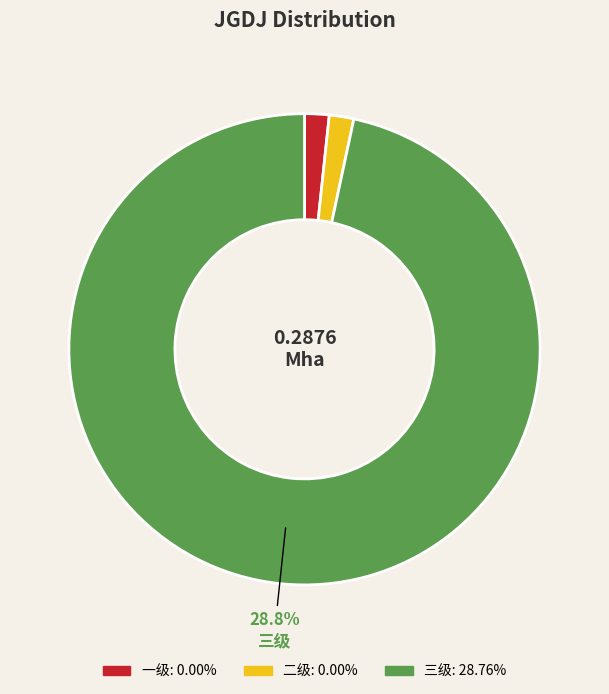

How many slices are in this pie chart?

3